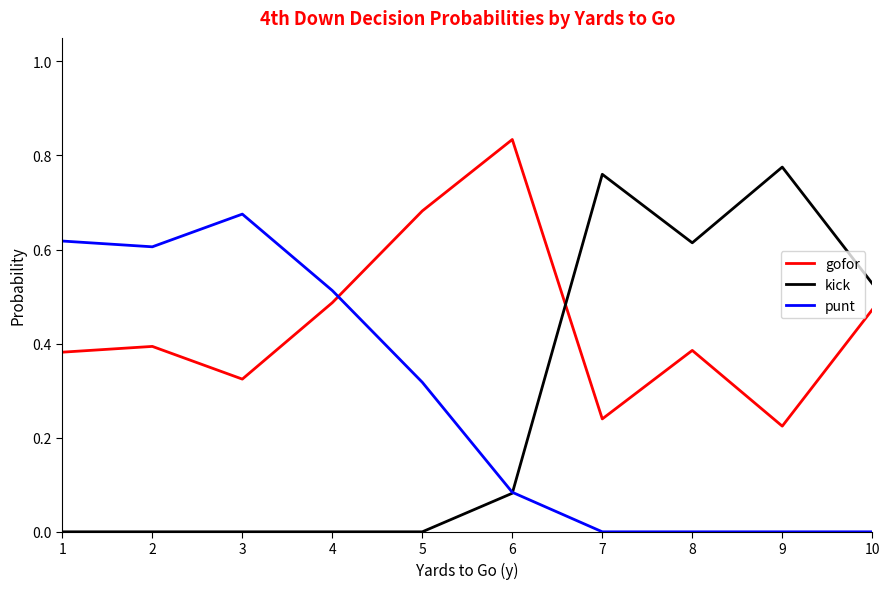

At 7, list the series in order from smallest to largest.

punt, gofor, kick